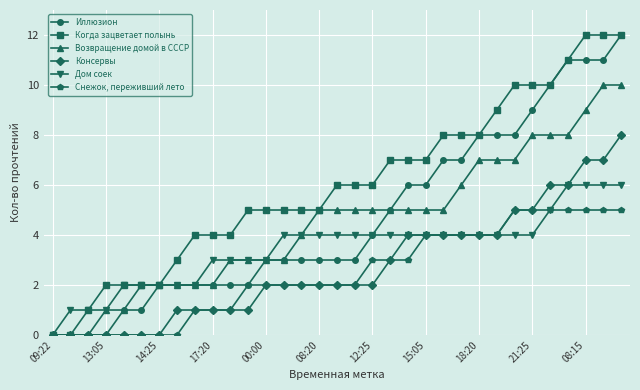

What is the greatest value displayed?

12